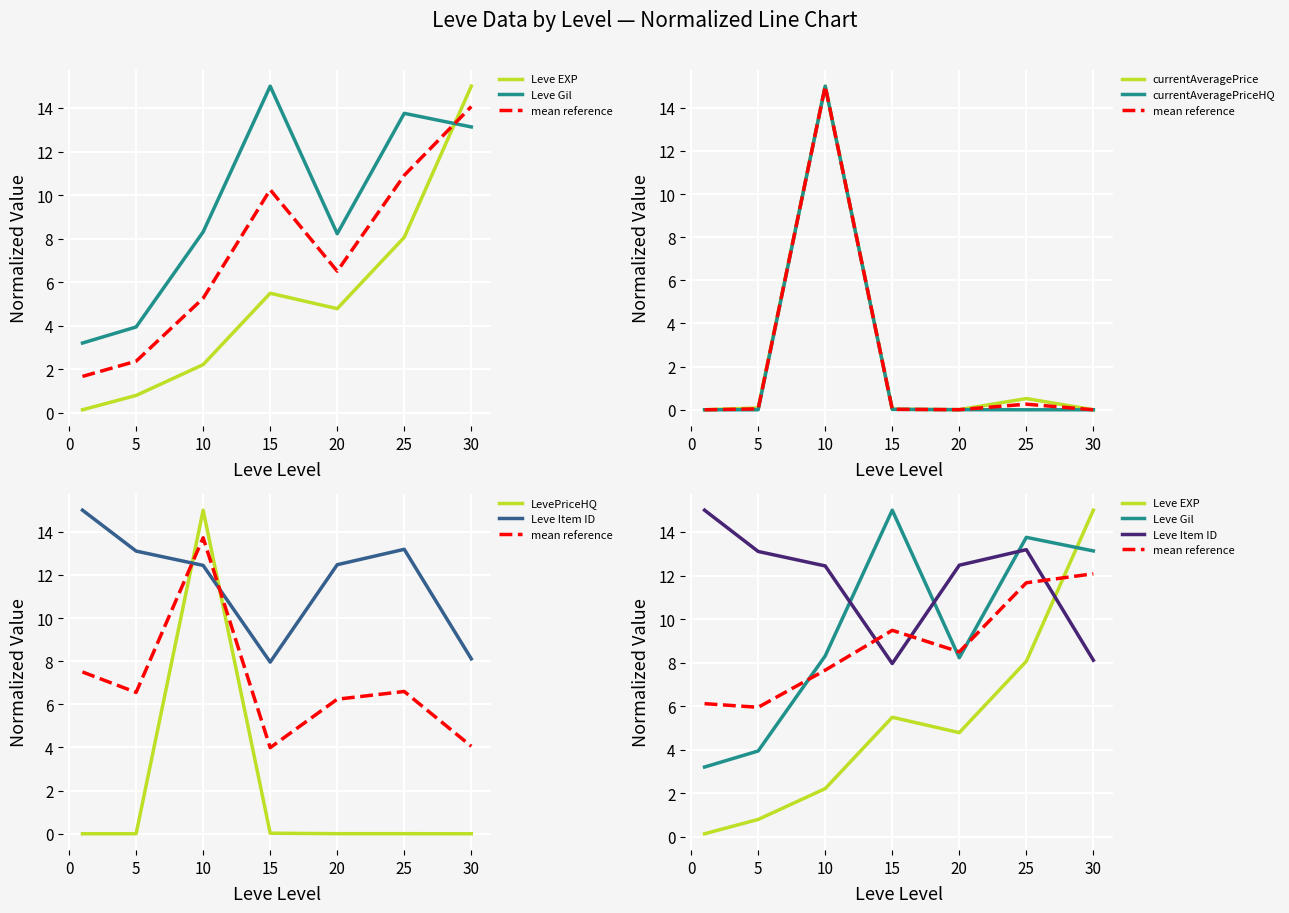

Which series has the widest spread of values?

currentAveragePrice